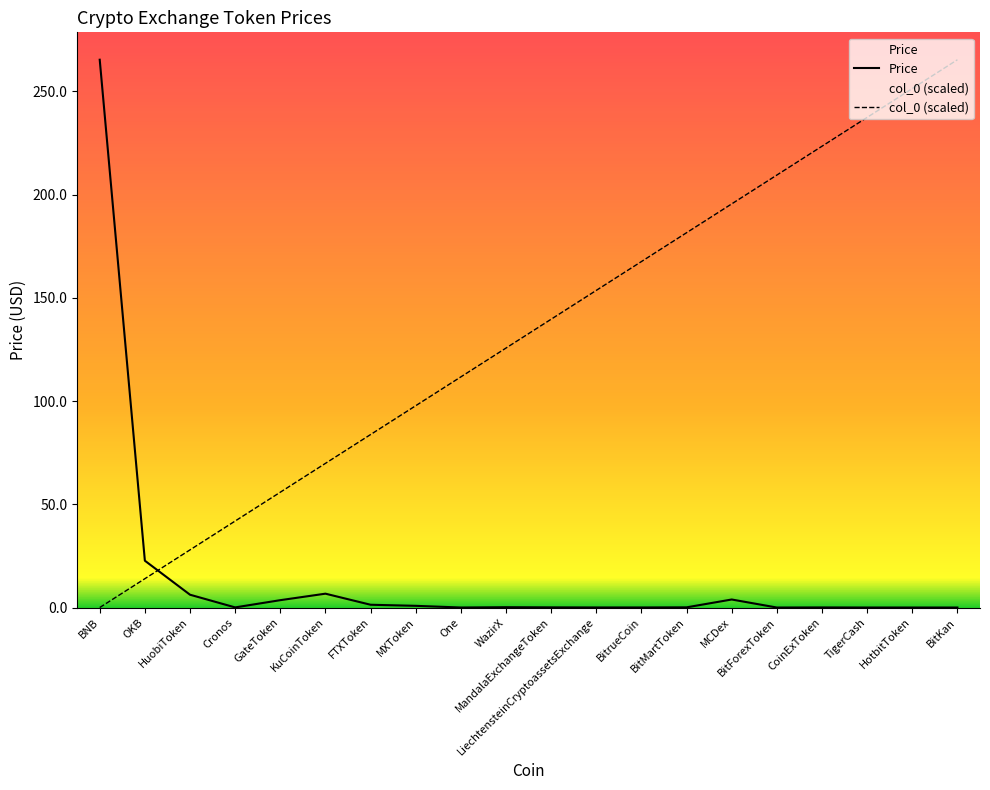

Where is col_0 nearest to the value 132?

WazirX